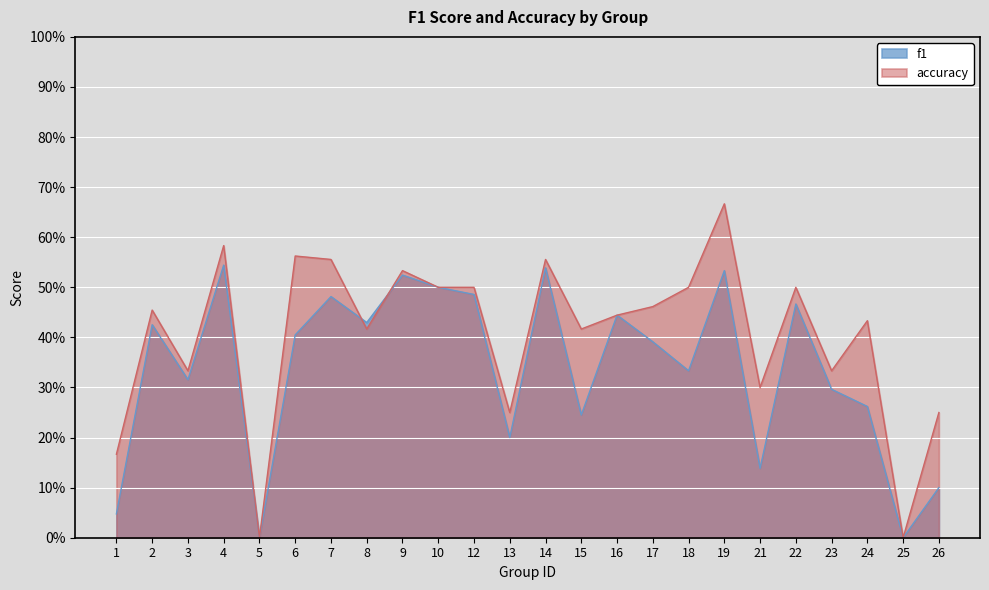

What is the value of the accuracy point at the 20th from the left?

0.5